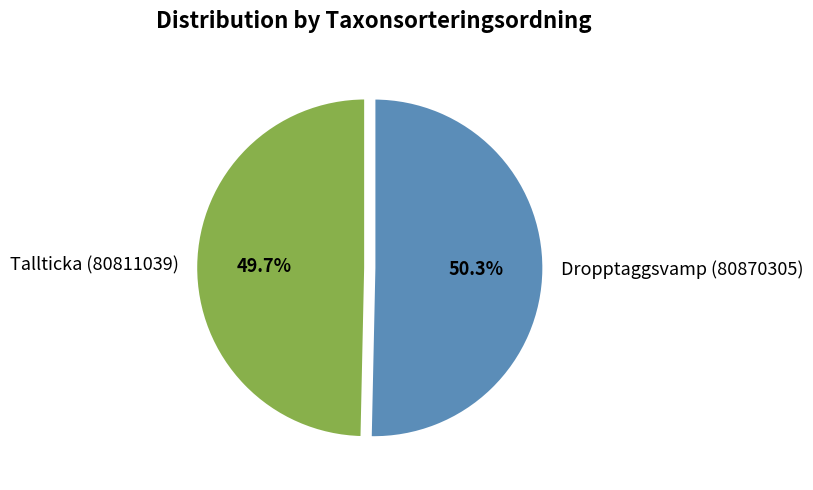

Is there a majority slice in this chart?

Yes